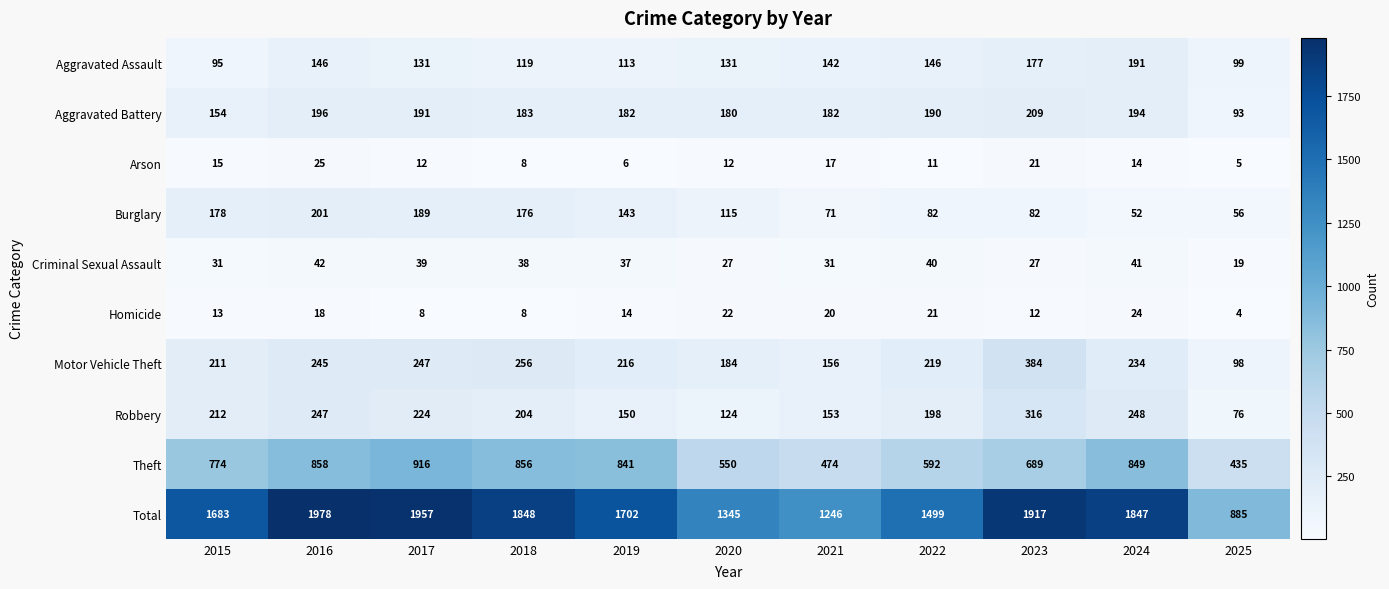

What is the highest value of the Motor Vehicle Theft series?

384